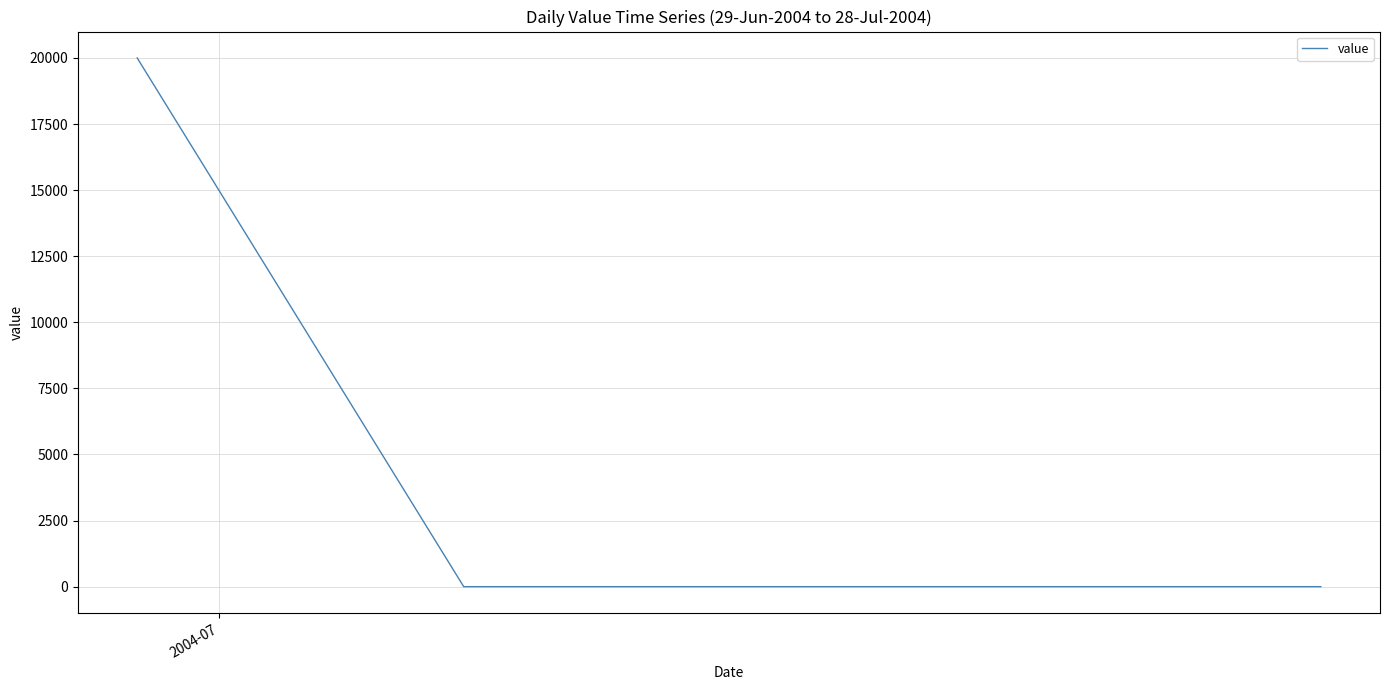

What is the greatest value displayed?

20000